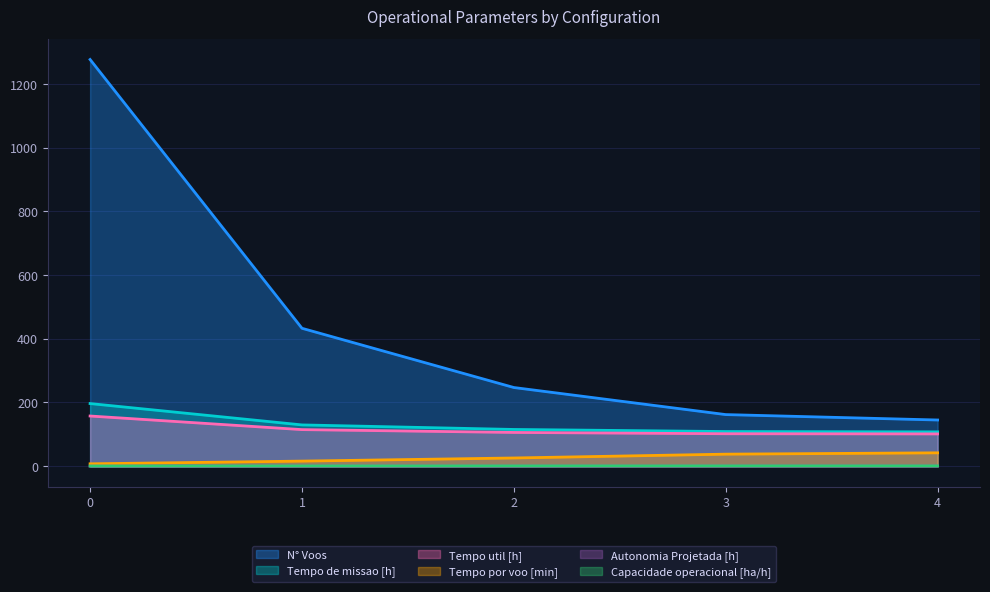

What is the greatest value displayed?

1277.0